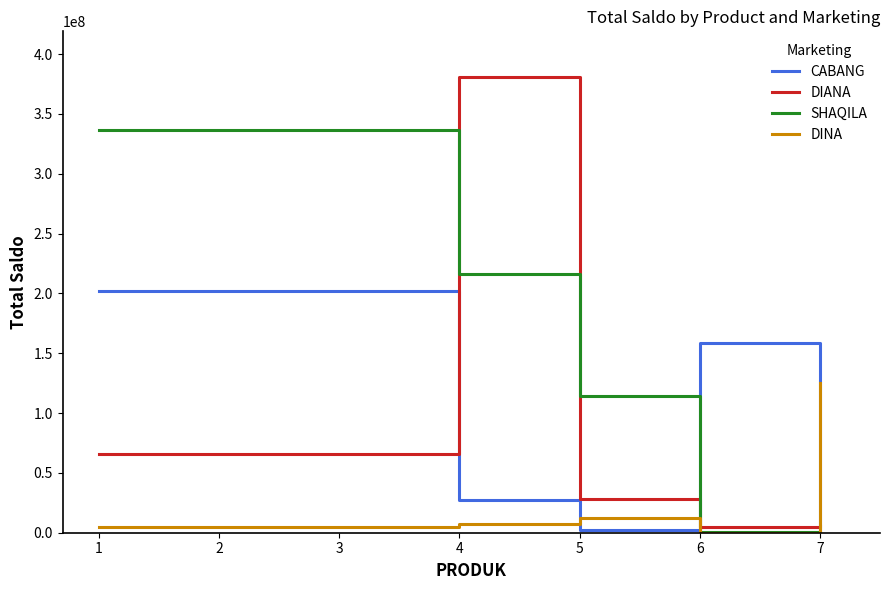

At which category does CABANG reach its first local valley?

5